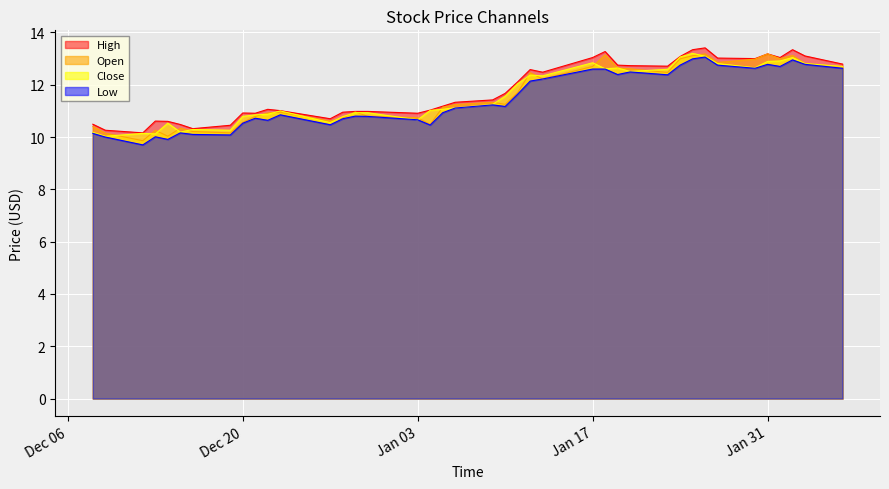

What is the smallest value displayed?

9.7